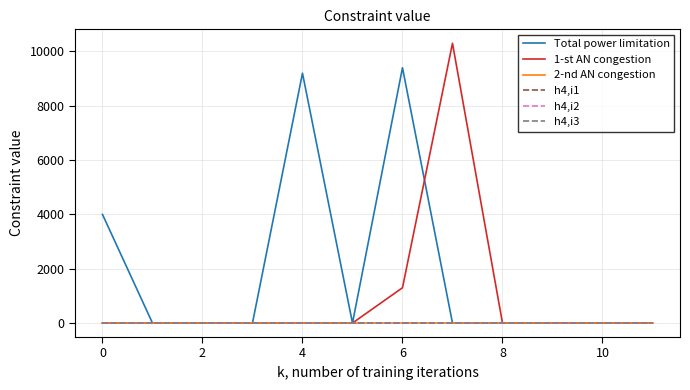

Does the chart have visible grid lines?

Yes